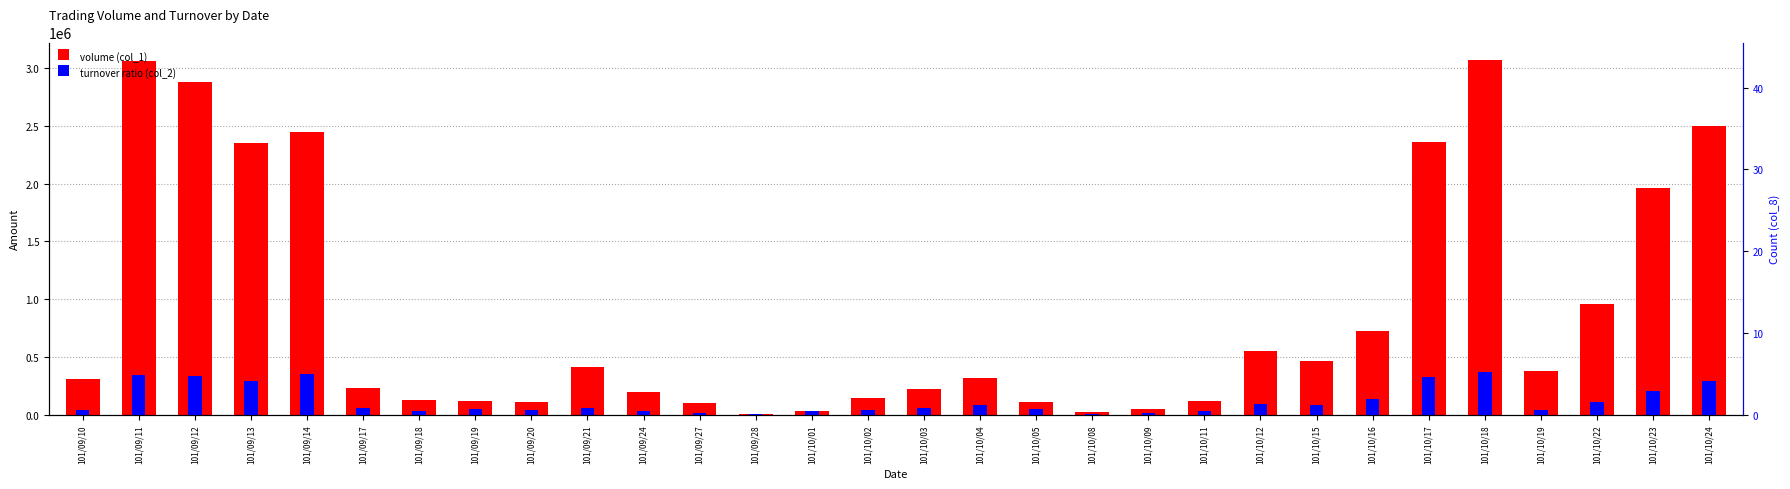

Which series has the largest total across all categories?

volume (col_1)